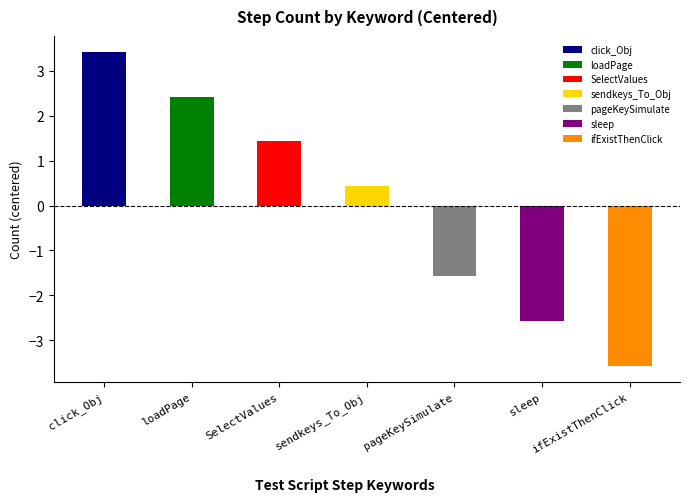

How many categories are shown in the chart?

7